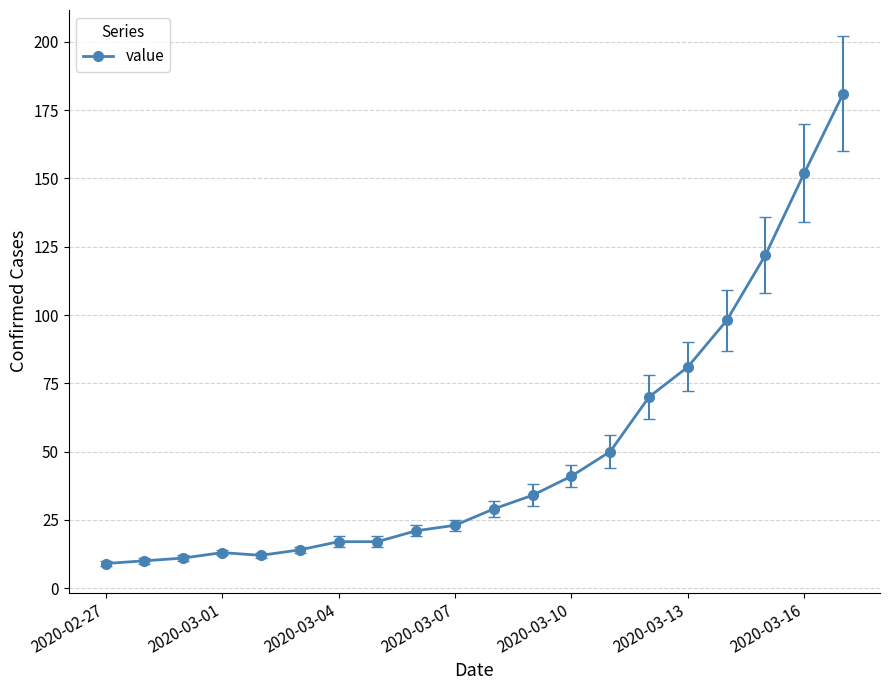

Count the number of categories in the chart.

20